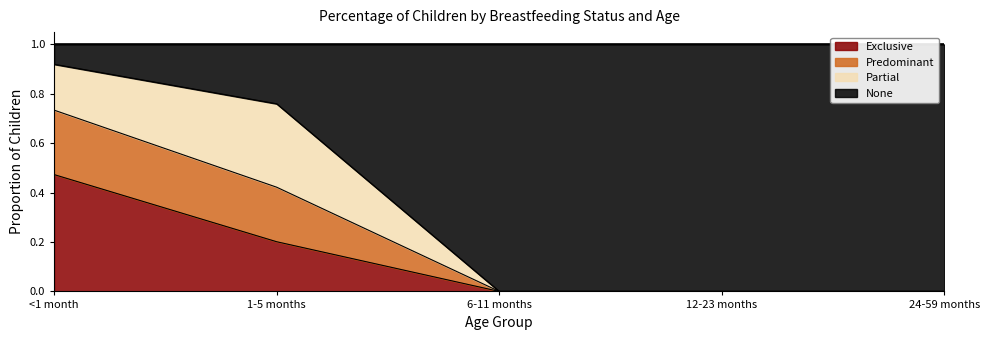

What is the value of the Exclusive point at the 2nd from the left?

0.2